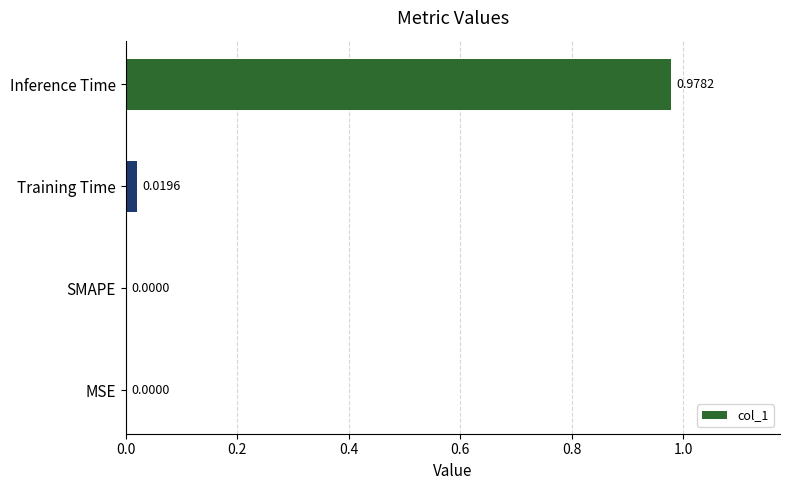

Does the chart contain stacked bars?

No